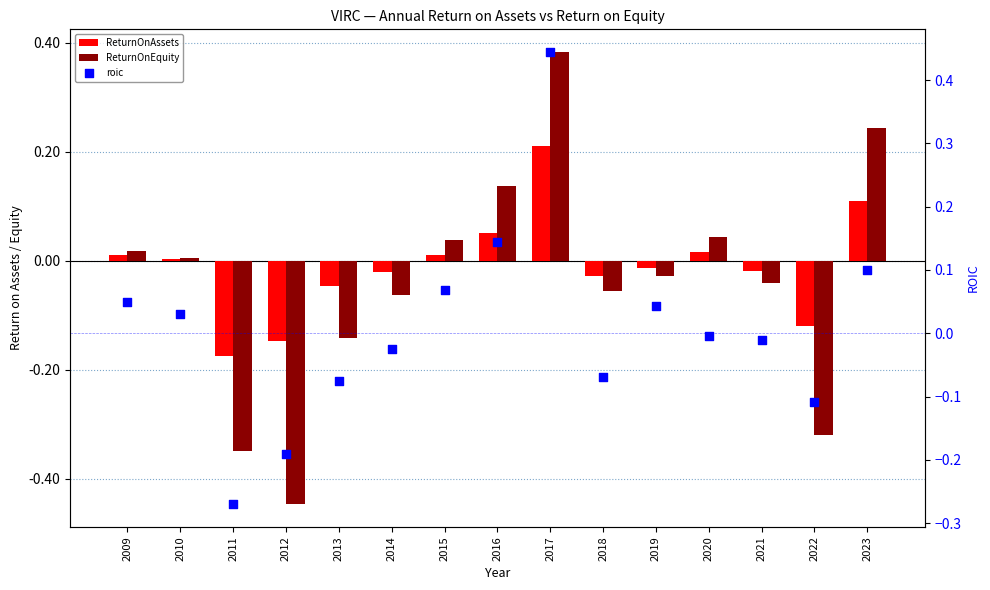

At which category is the sum across all series the highest?

2017